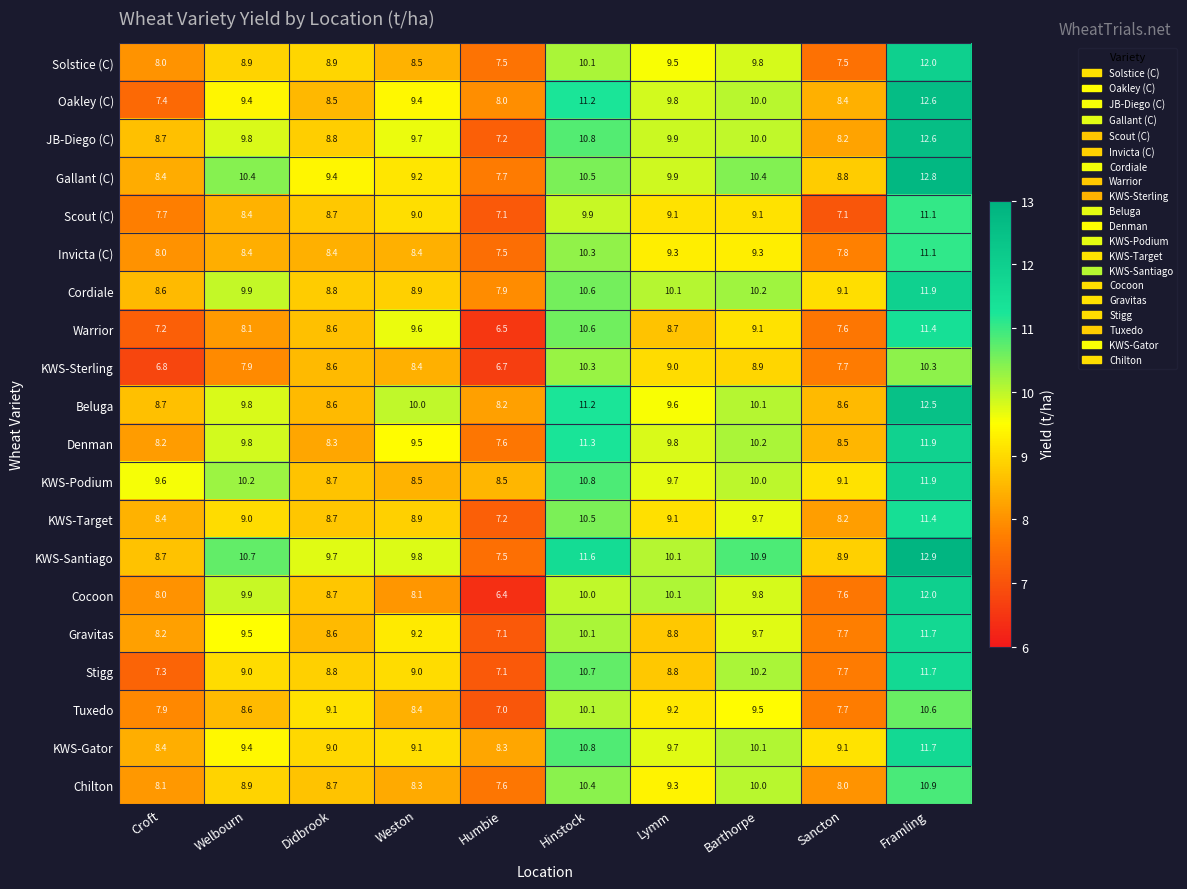

The KWS-Podium series shows 10.8 at Hinstock. True or false?

True